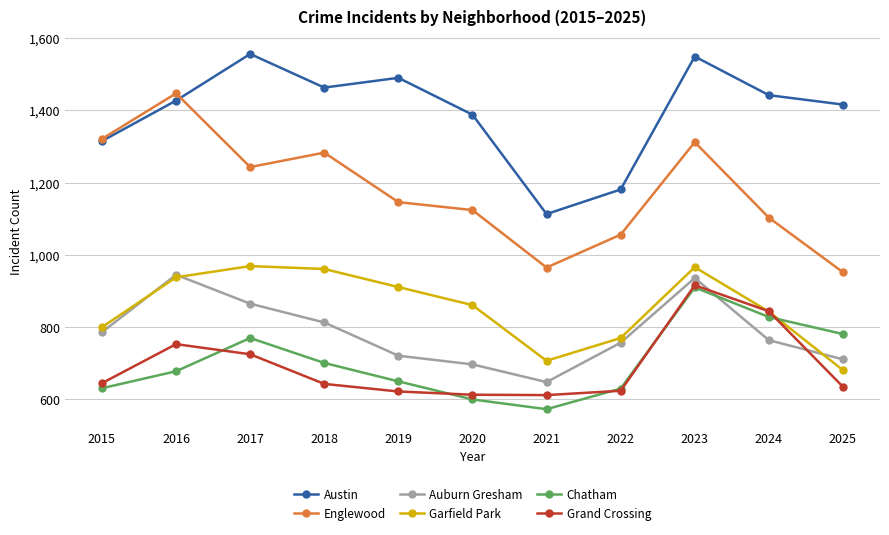

At how many categories does at least one series exceed 1264?

9